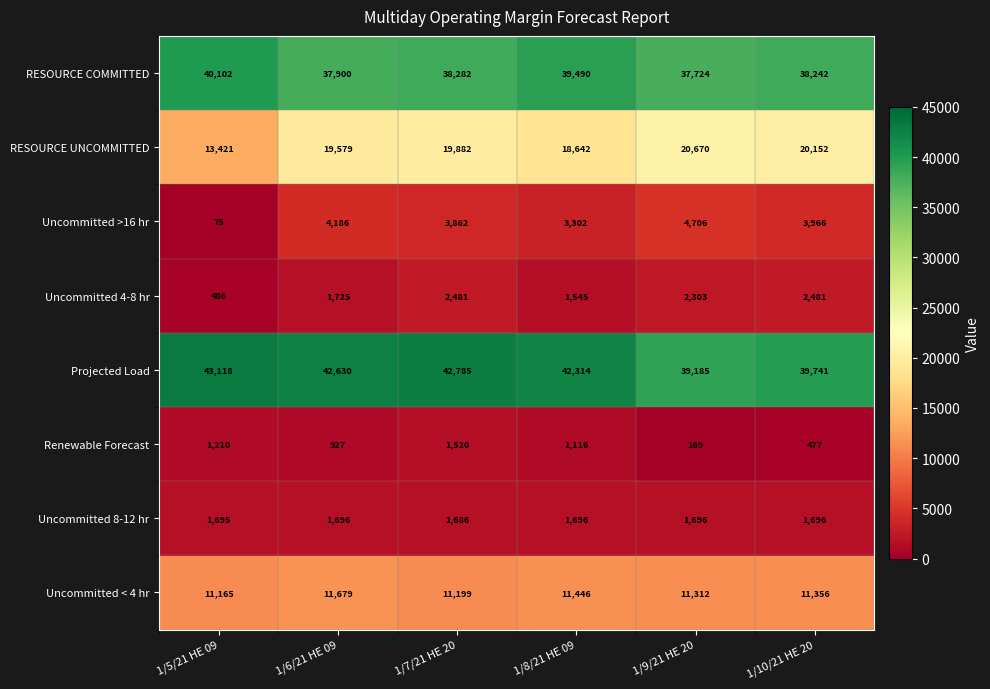

Is it true that RESOURCE COMMITTED equals 53737 at 1/10/21 HE 20?

False